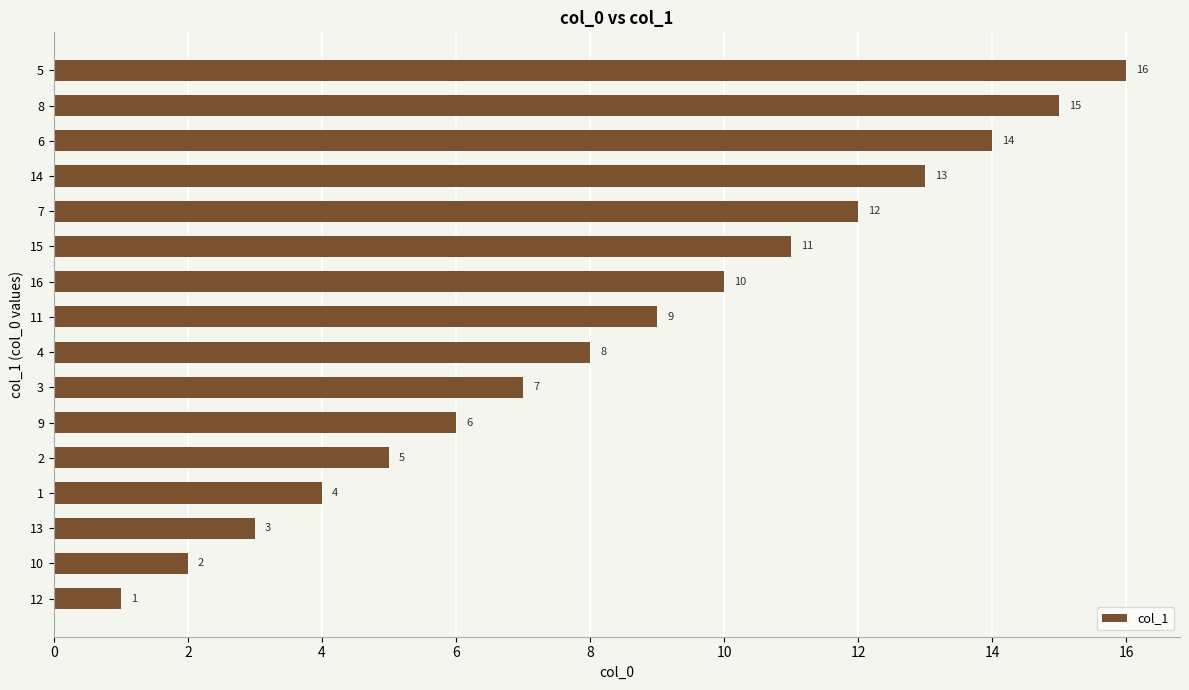

Rank the categories by value from highest to lowest.

5, 8, 6, 14, 7, 15, 16, 11, 4, 3, 9, 2, 1, 13, 10, 12